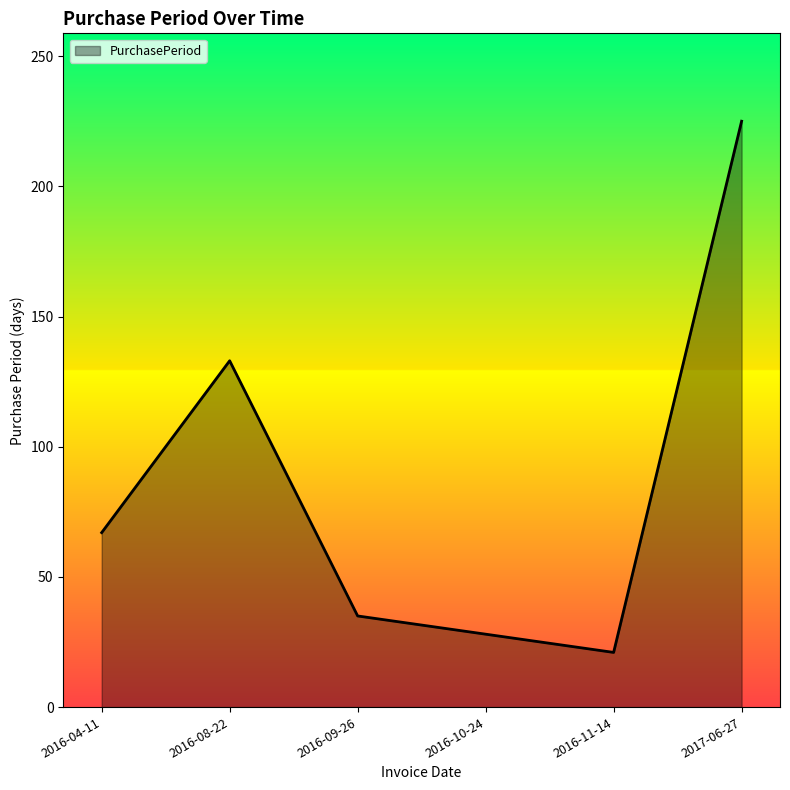

What is the average value?

85